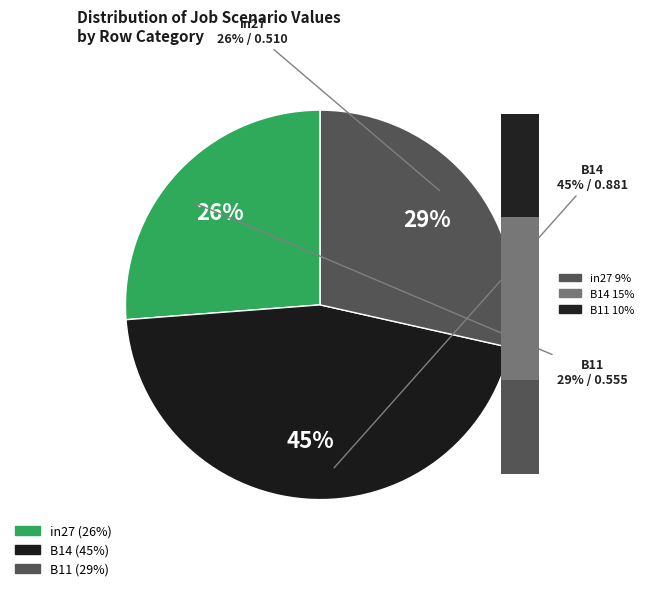

What percentage is NOT represented by in27?

73.8%